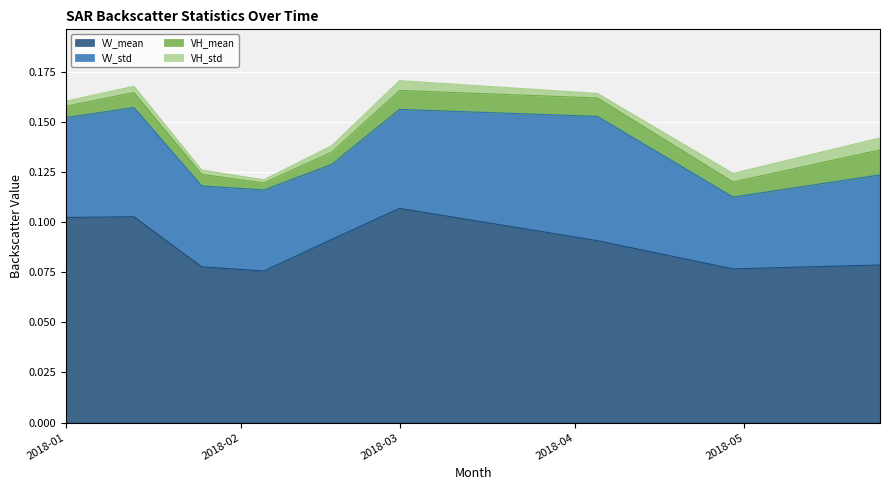

Does the chart display data point markers on the line(s)?

No